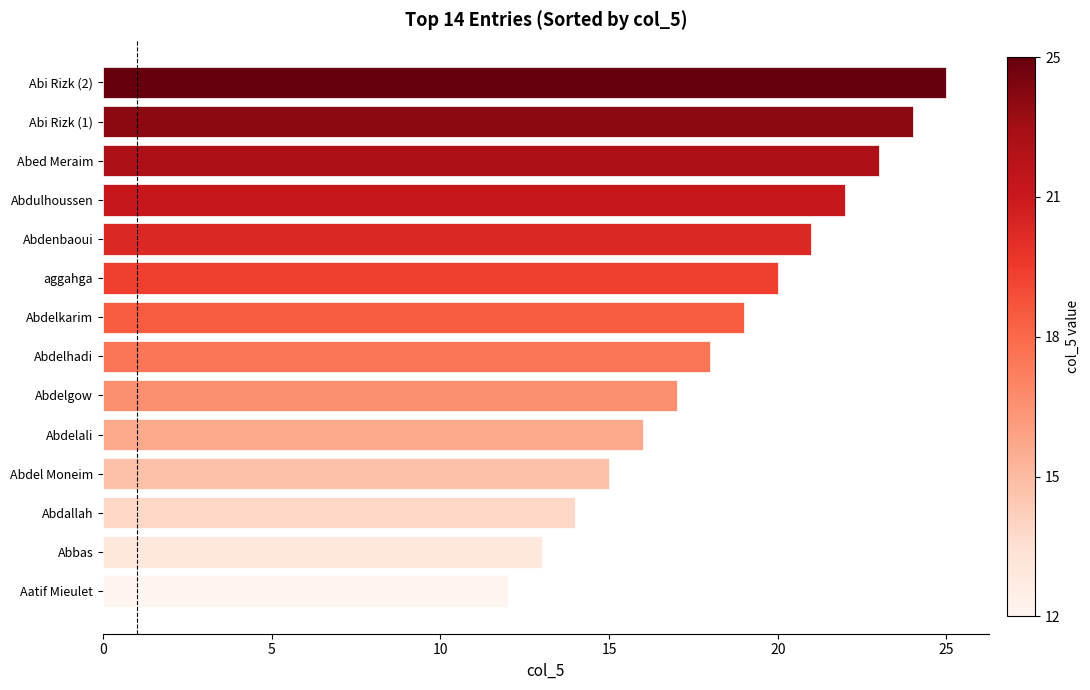

What is the ratio of the value at Abi Rizk (2) to the value at Abbas?

1.9